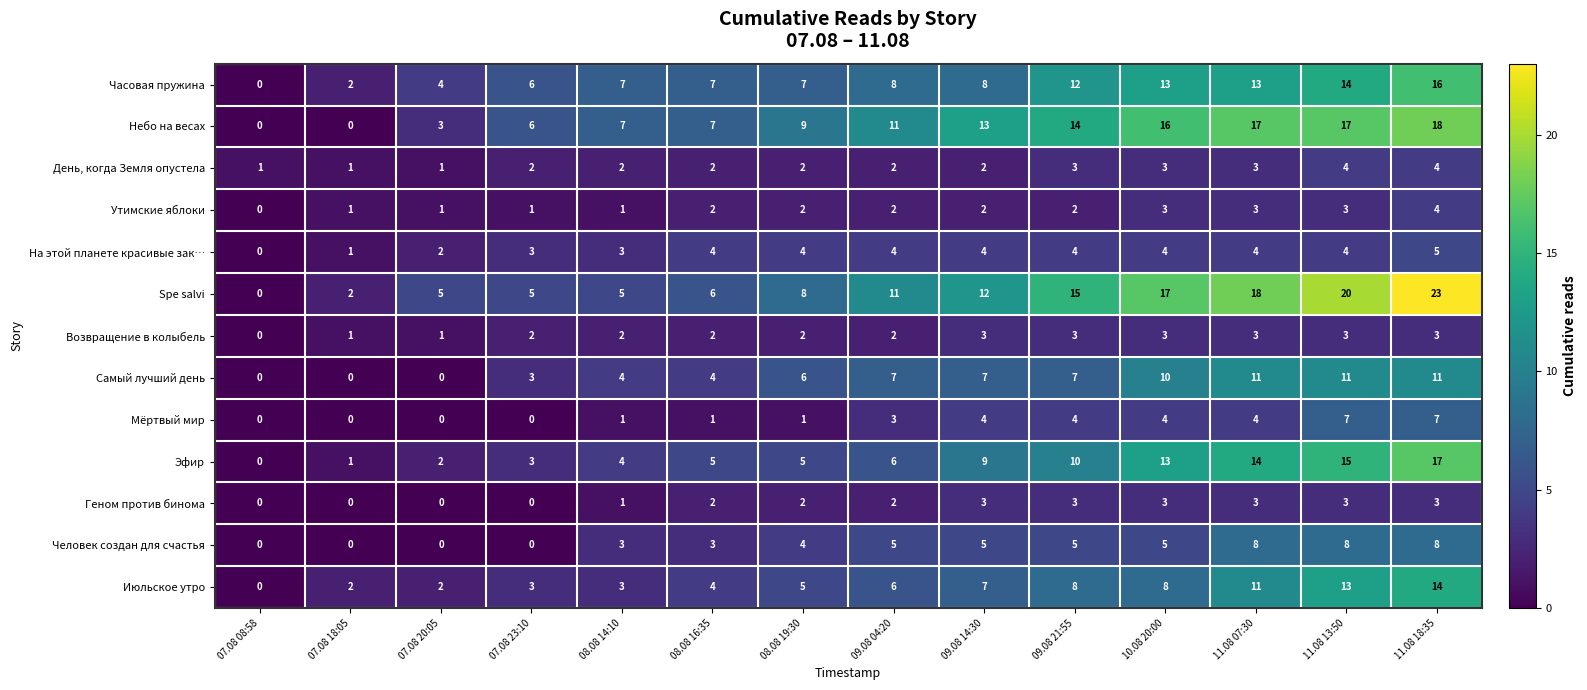

True or false: Spe salvi has a value of 11 at 09.08 04:20.

True